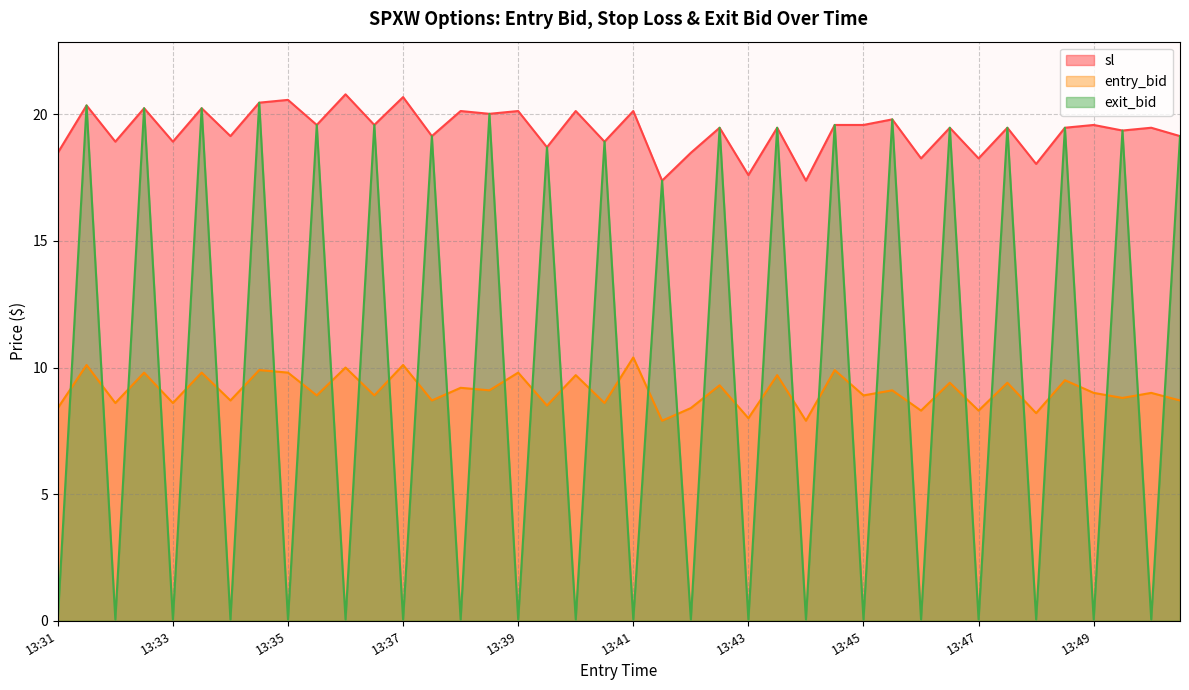

Which series has the largest total across all categories?

sl